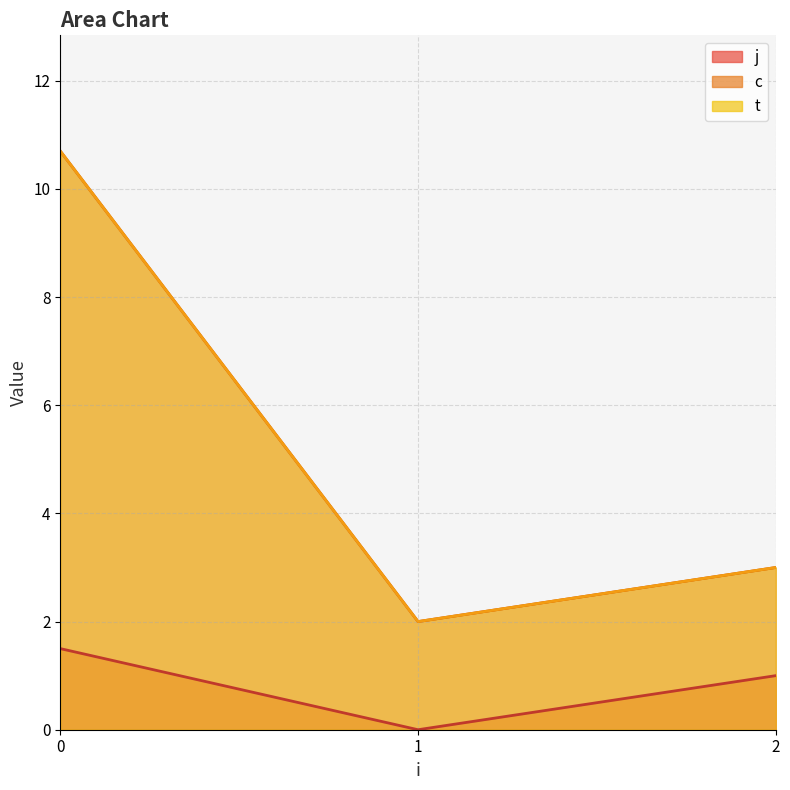

How many values in the t series are below 10?

2